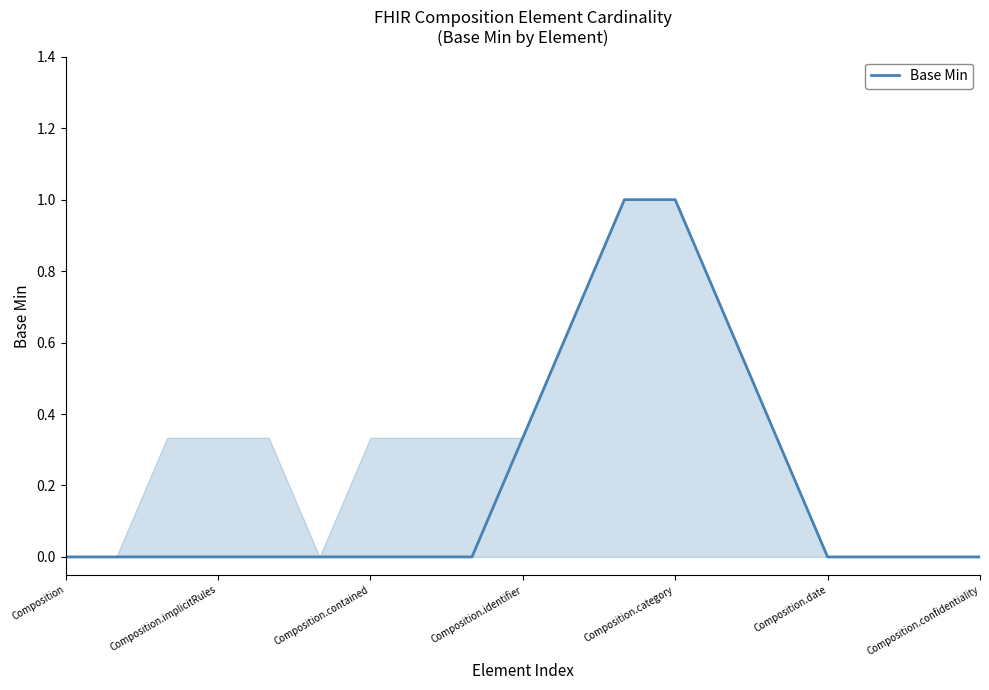

Is it true that the value at Composition is 0.5?

False